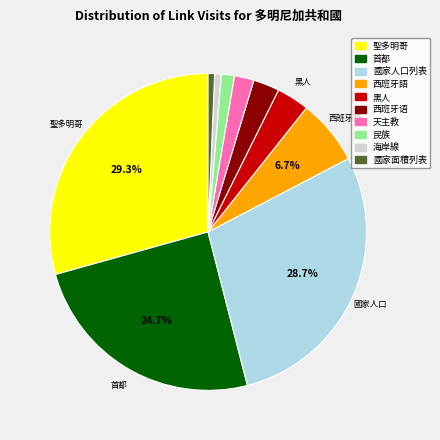

Does 國家面積列表 account for over 50% of the chart?

No